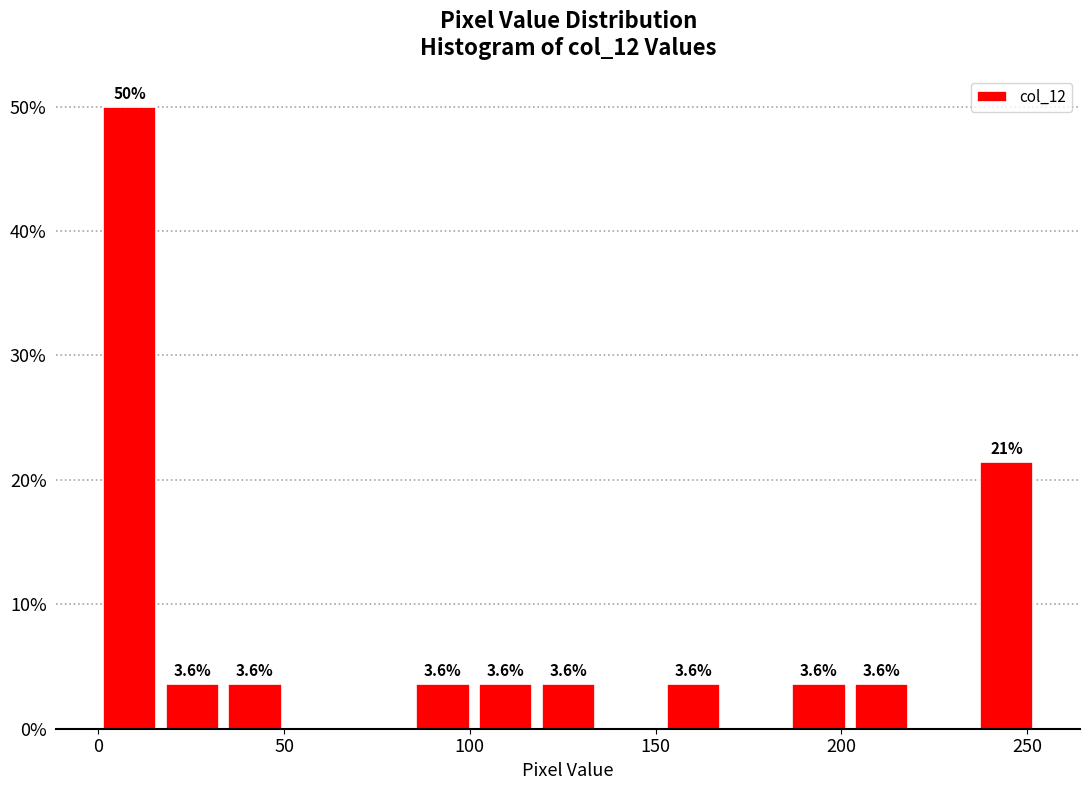

Read against the x-axis, roughly where is the centre of the tallest bar?

10